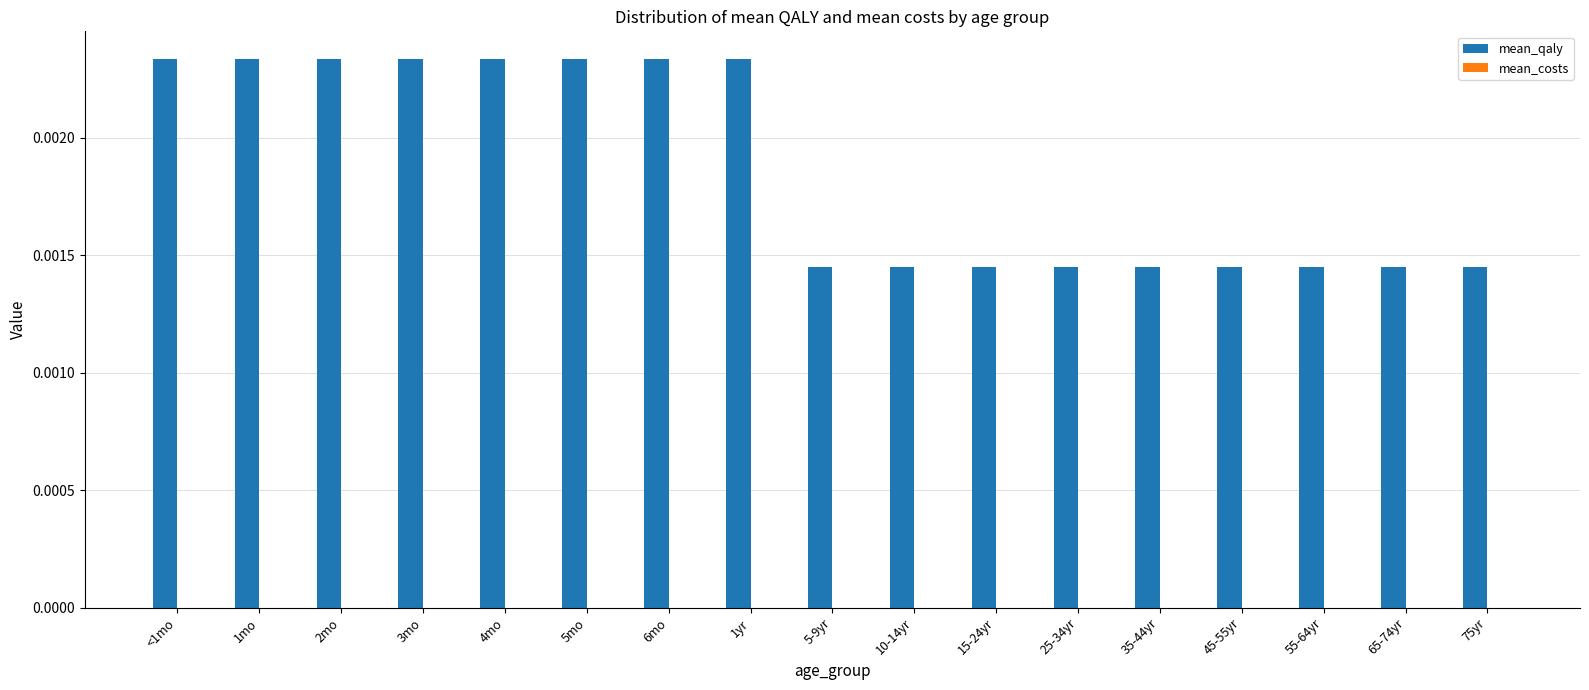

Between 55-64yr and 3mo, which is larger?

3mo